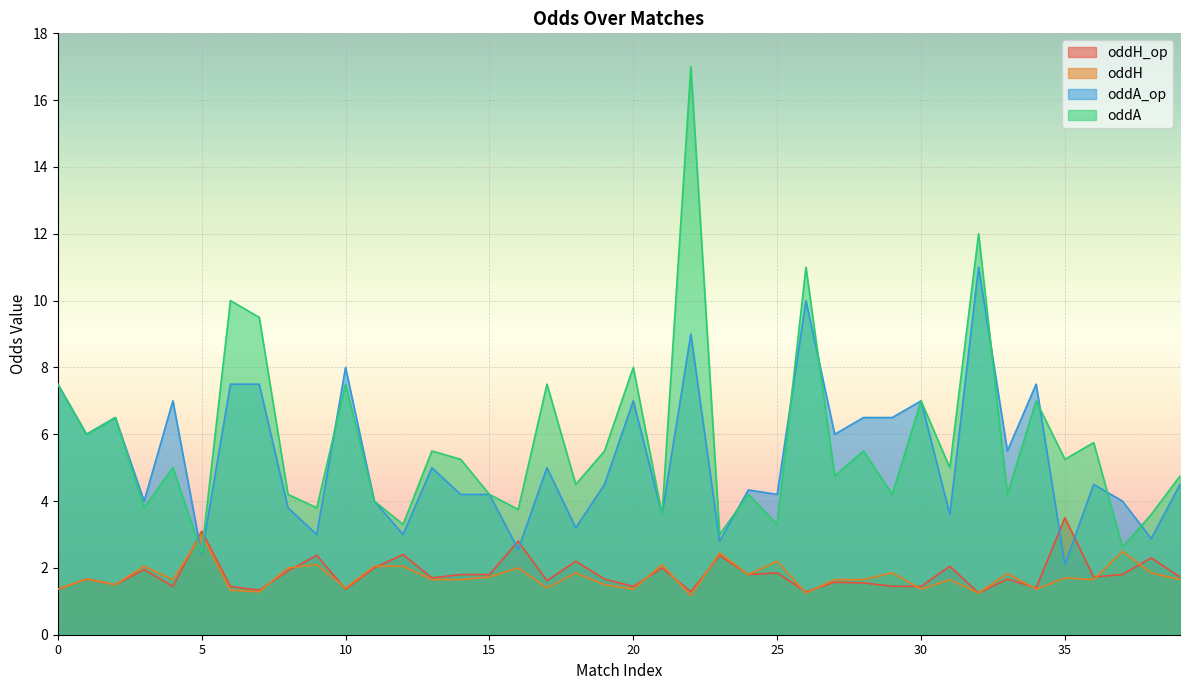

At which category is the sum across all series the highest?

22